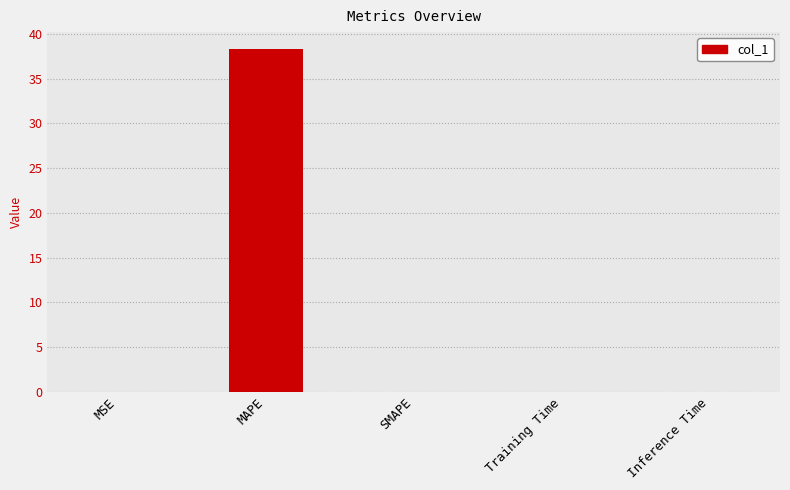

At which category does the chart reach its peak across all series?

MAPE